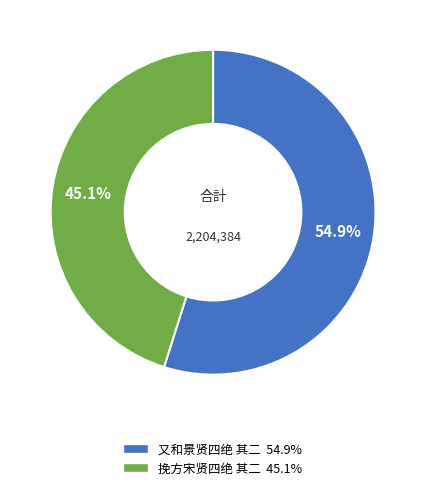

Approximately how many times larger is the value at 挽方宋贤四绝 其二 compared to 又和景贤四绝 其二?

0.8